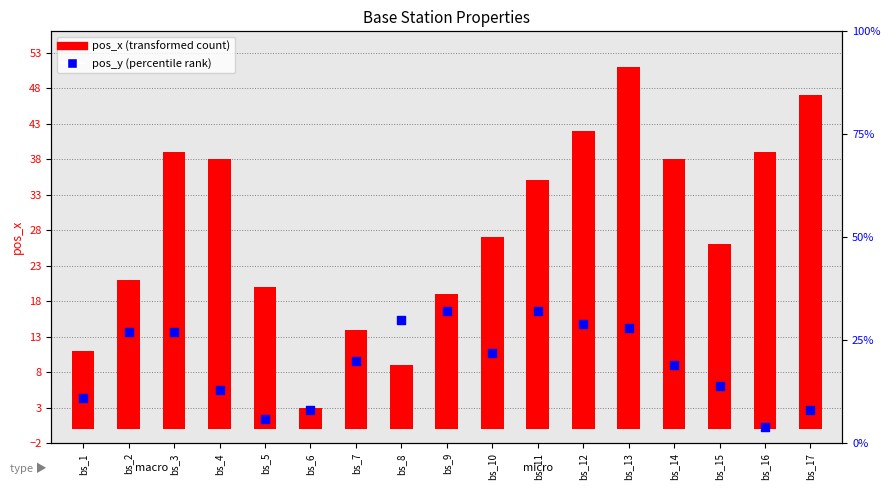

What is the total value across all series at bs_10?

49